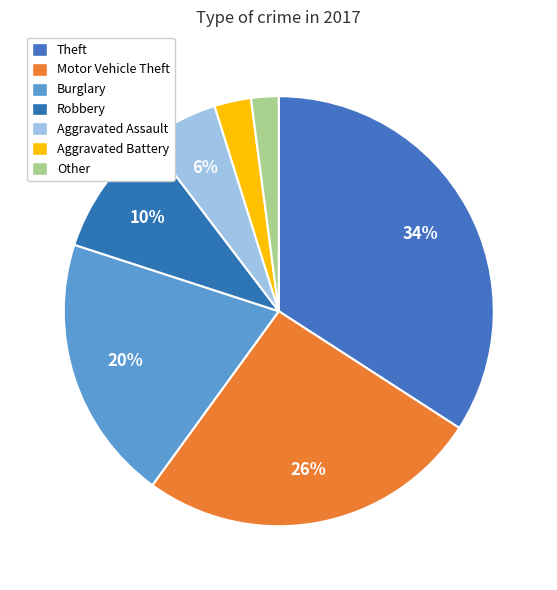

Does Theft represent more than half of the total?

No